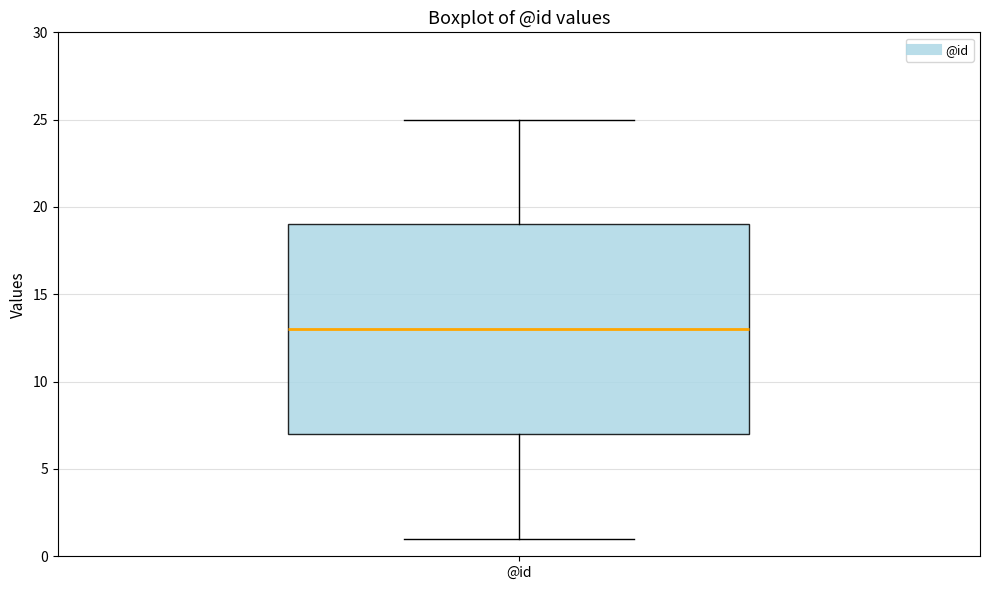

Read this box plot against the y-axis: the position of the median line, the range covered by the box, and the ends of both whiskers. The values are not printed on the chart, so give them approximately, as read against the axis.

median 13, box 7 to 19, whiskers 1 to 25